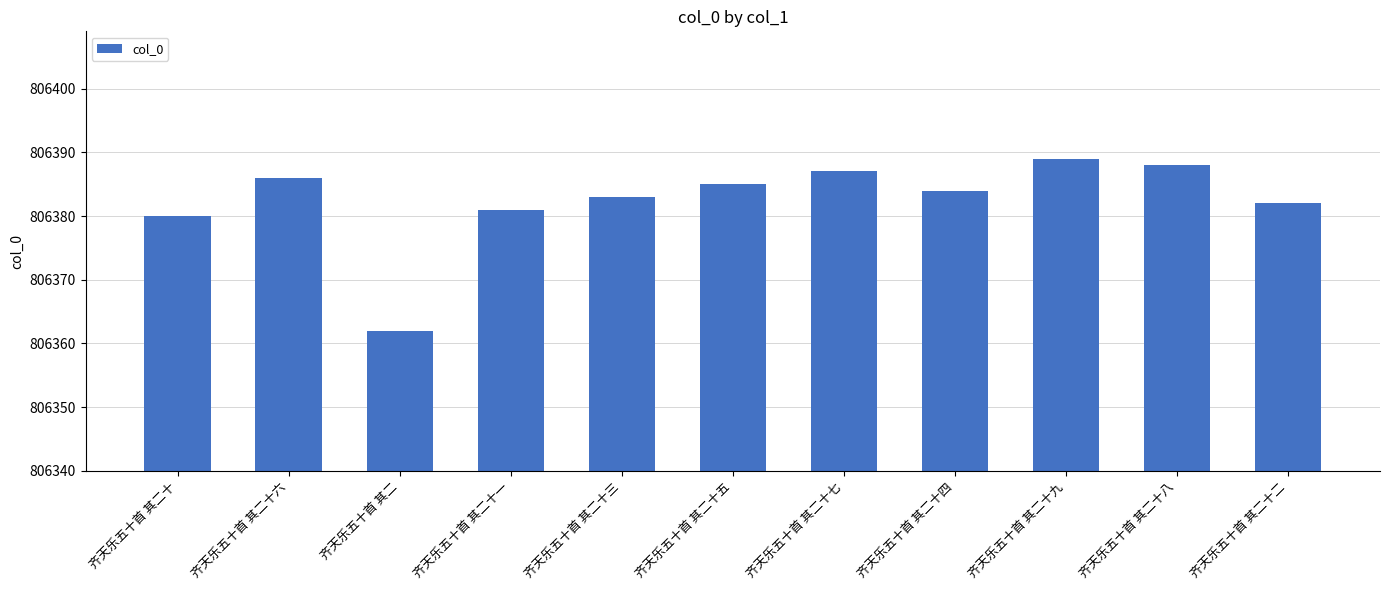

Read the value at 齐天乐五十首 其二.

806362